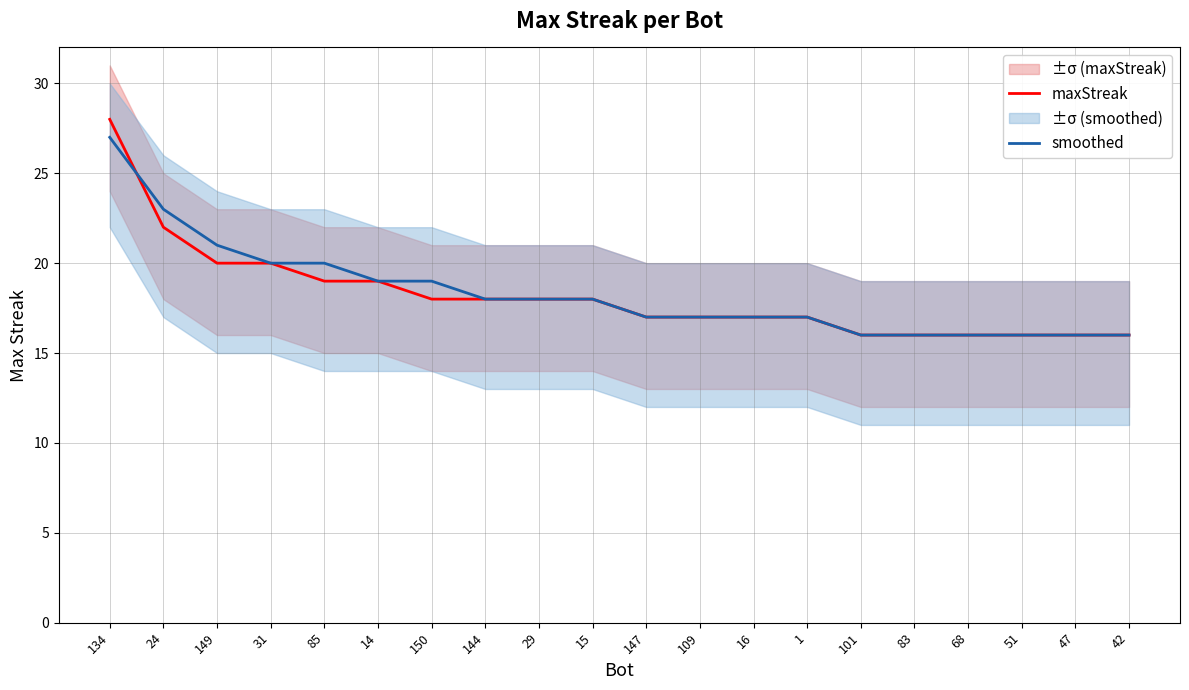

Read the smoothed value at 42, to the nearest 5.

15